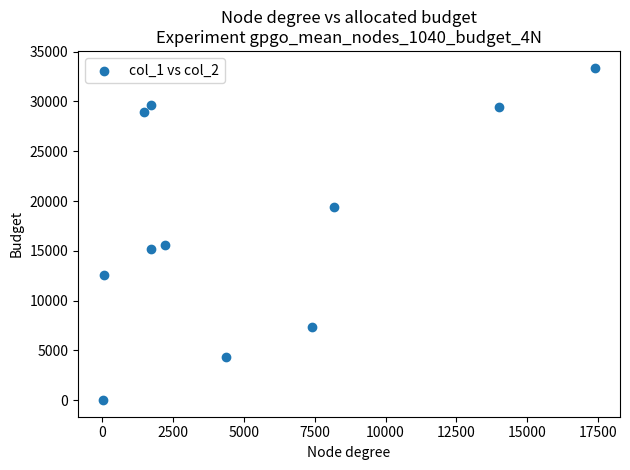

What Y value in the scatter plot is closest to 16707?

15585